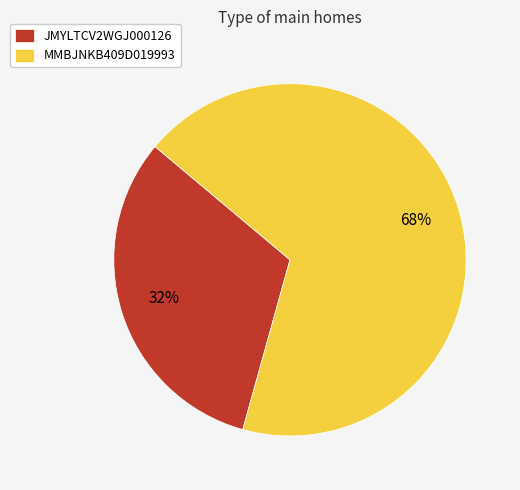

Is it true that MMBJNKB409D019993 is 55% of the pie?

False